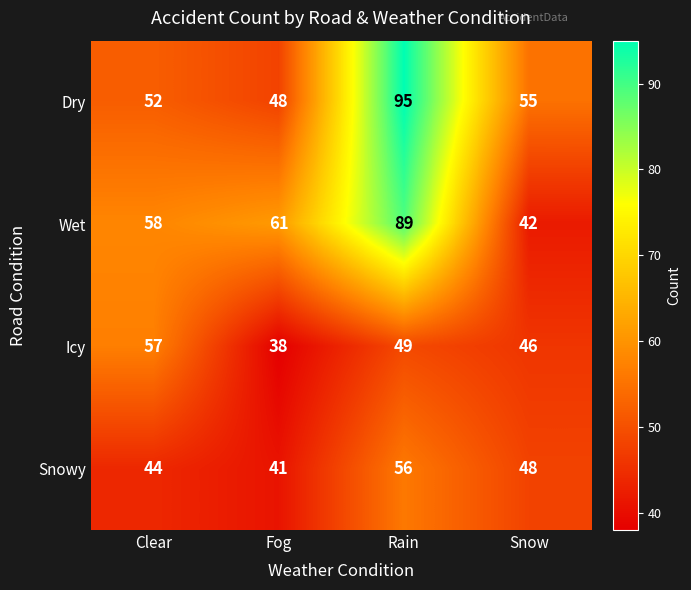

What is the highest value of the Wet series?

89